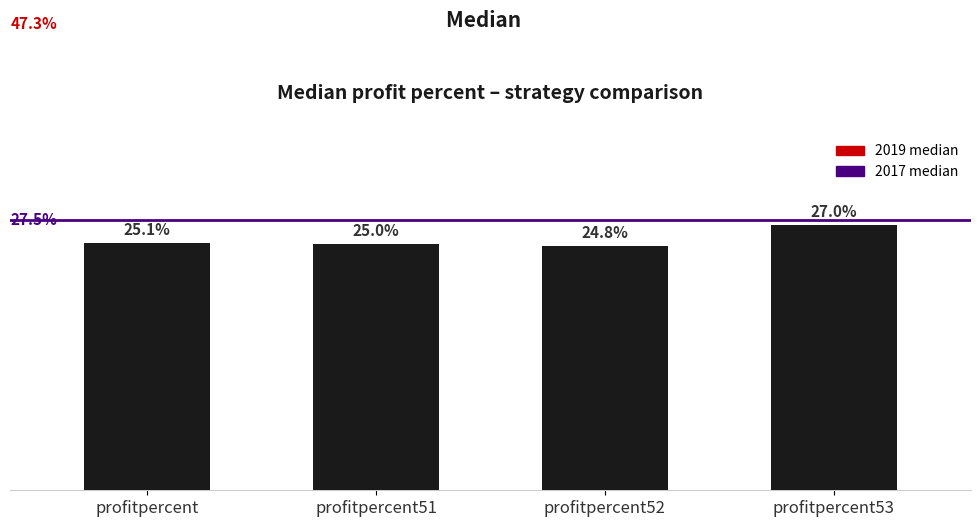

Reading right to left, extract all data points from this chart.

0.3	0.2	0.2	0.3